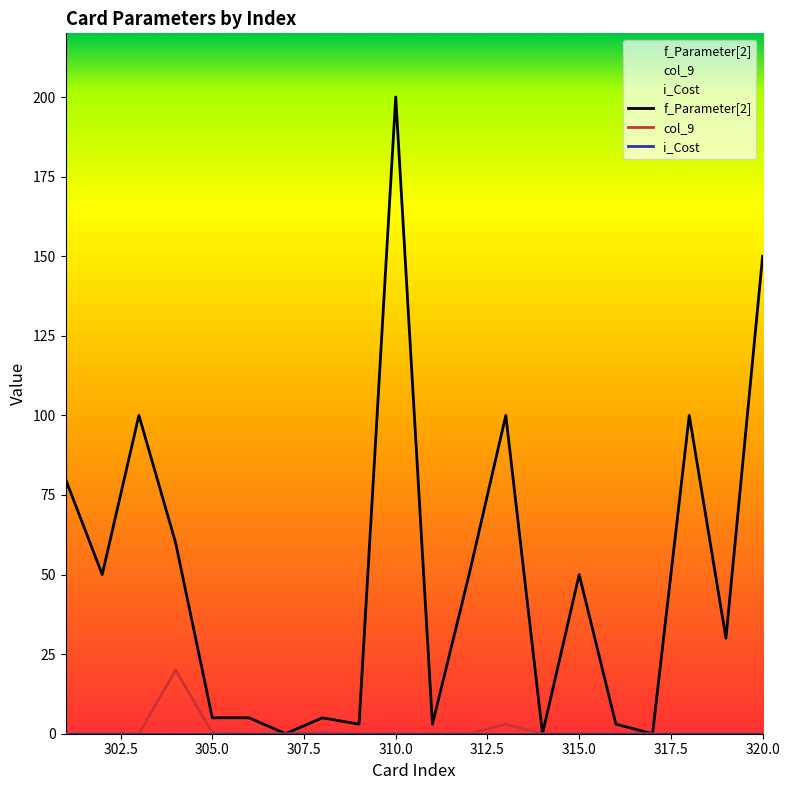

The col_9 series shows -8.4 at 315.0. True or false?

False